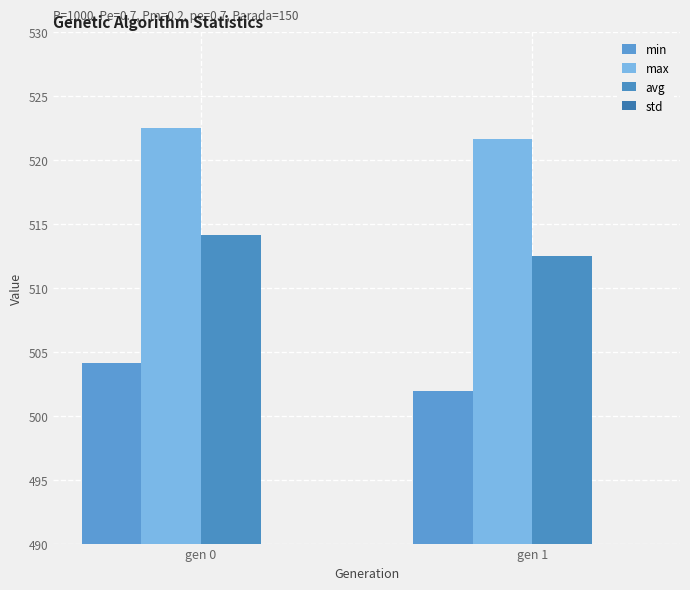

What is the difference between the maximum and minimum values in the avg series?

1.6